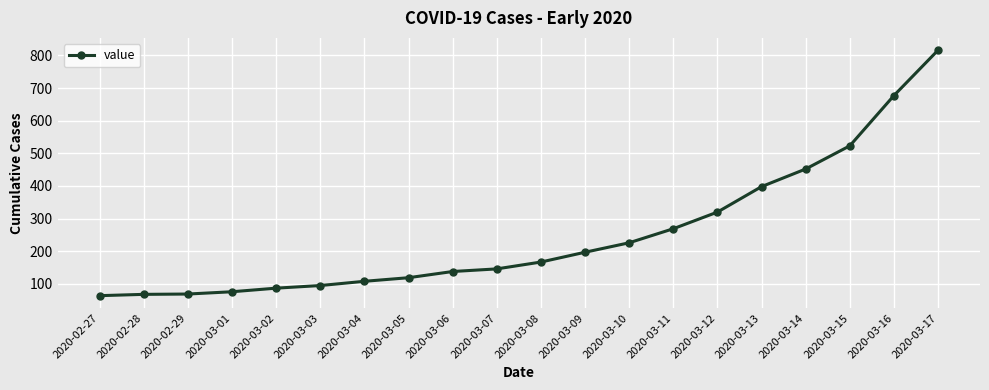

What is the ratio of the value at 2020-03-05 to the value at 2020-03-04?

1.1